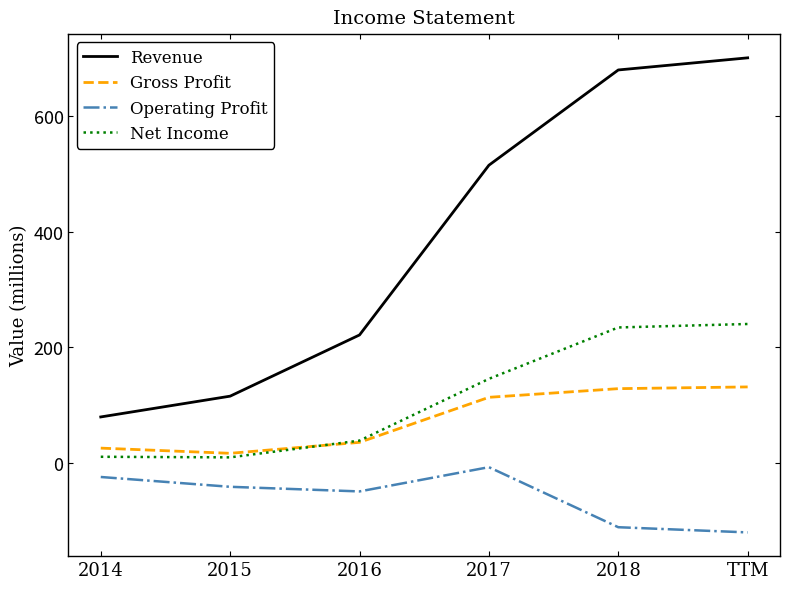

What is the difference between the second highest and minimum values in the Operating Profit series?

96